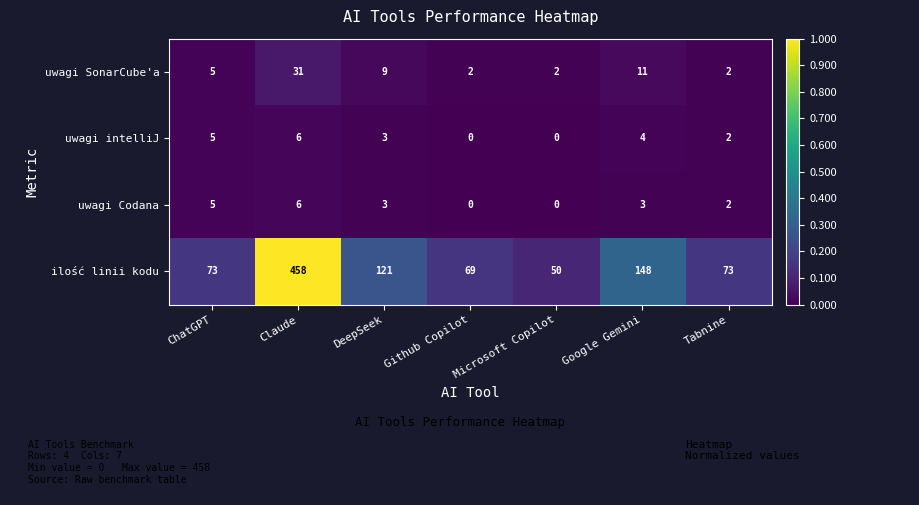

Count the number of categories in the chart.

7